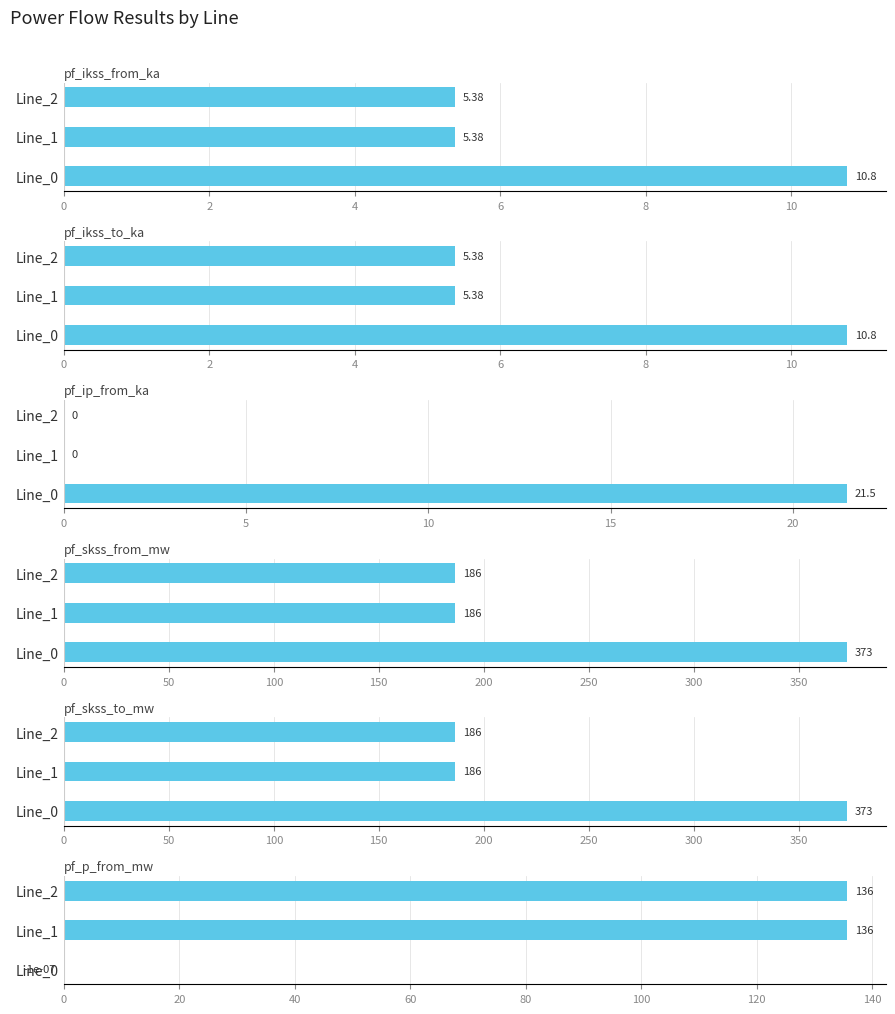

How many bars are there in each group?

6